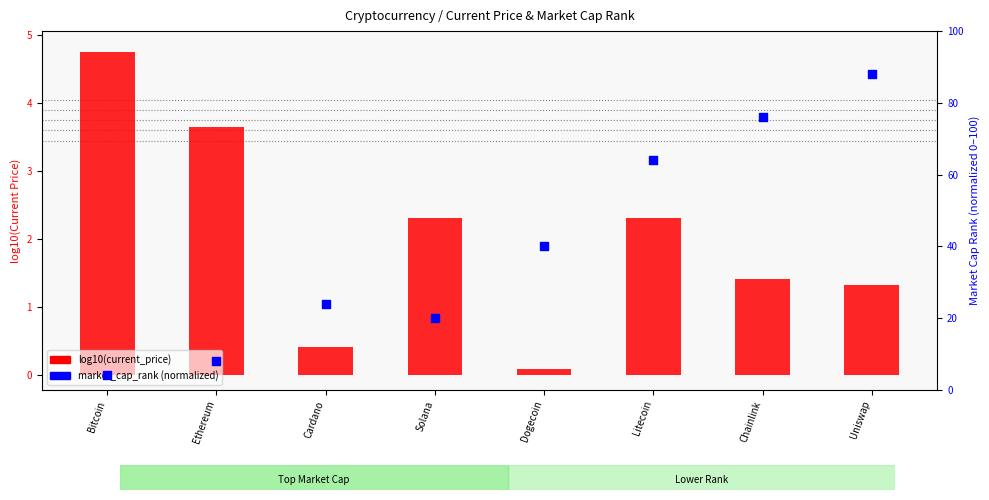

Which series reaches the maximum Y coordinate?

market_cap_rank (normalized)